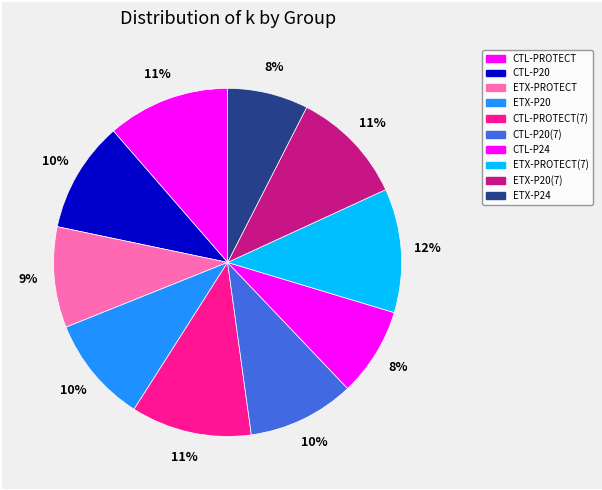

Which slice is the largest?

ETX-PROTECT(7)